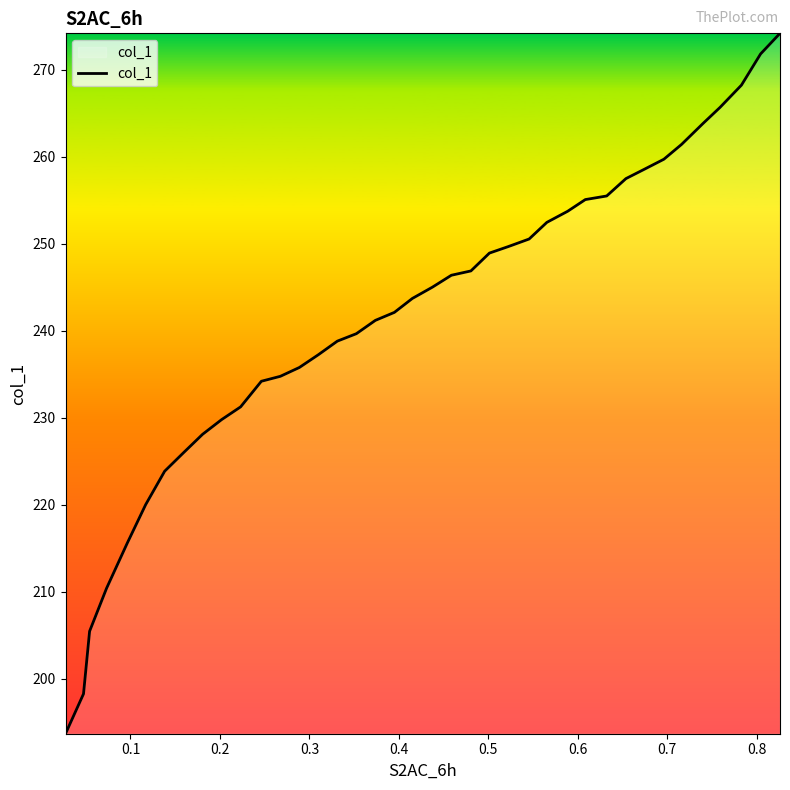

What is the maximum value shown in the chart?

274.2